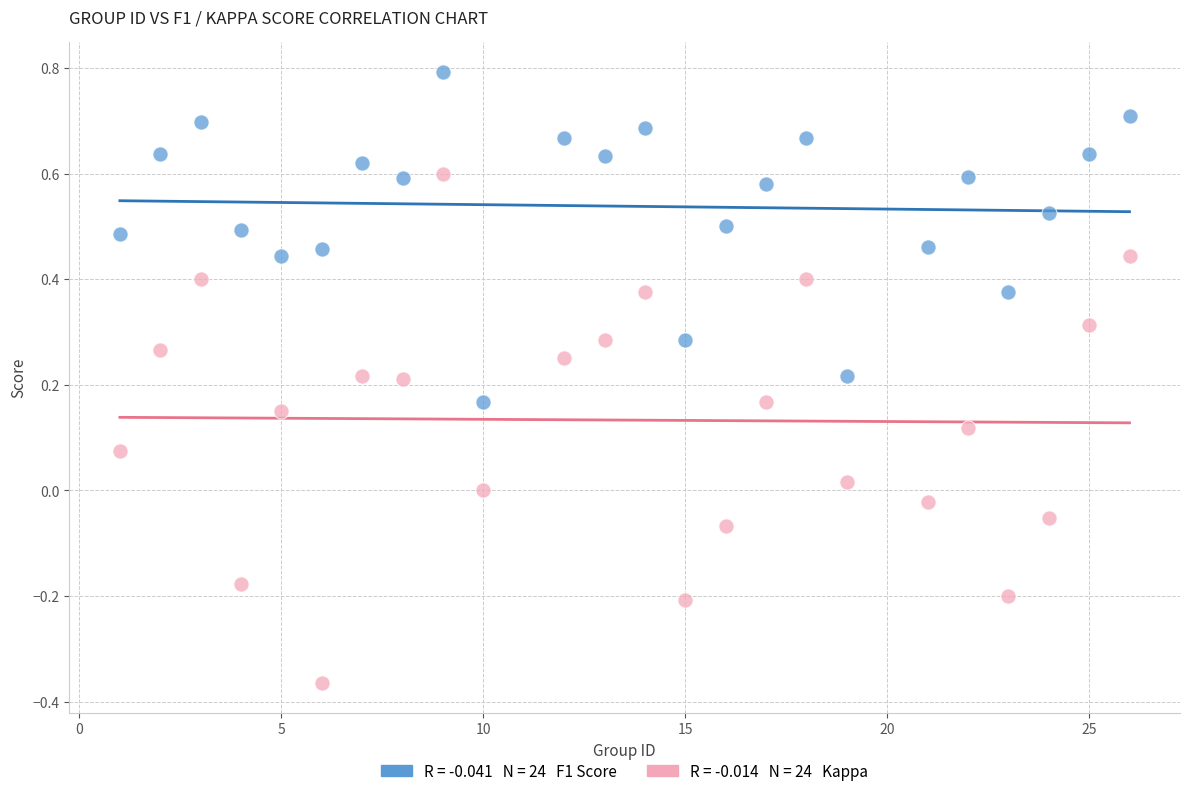

Across all data points, what is the range of Y values (max minus min)?

1.2